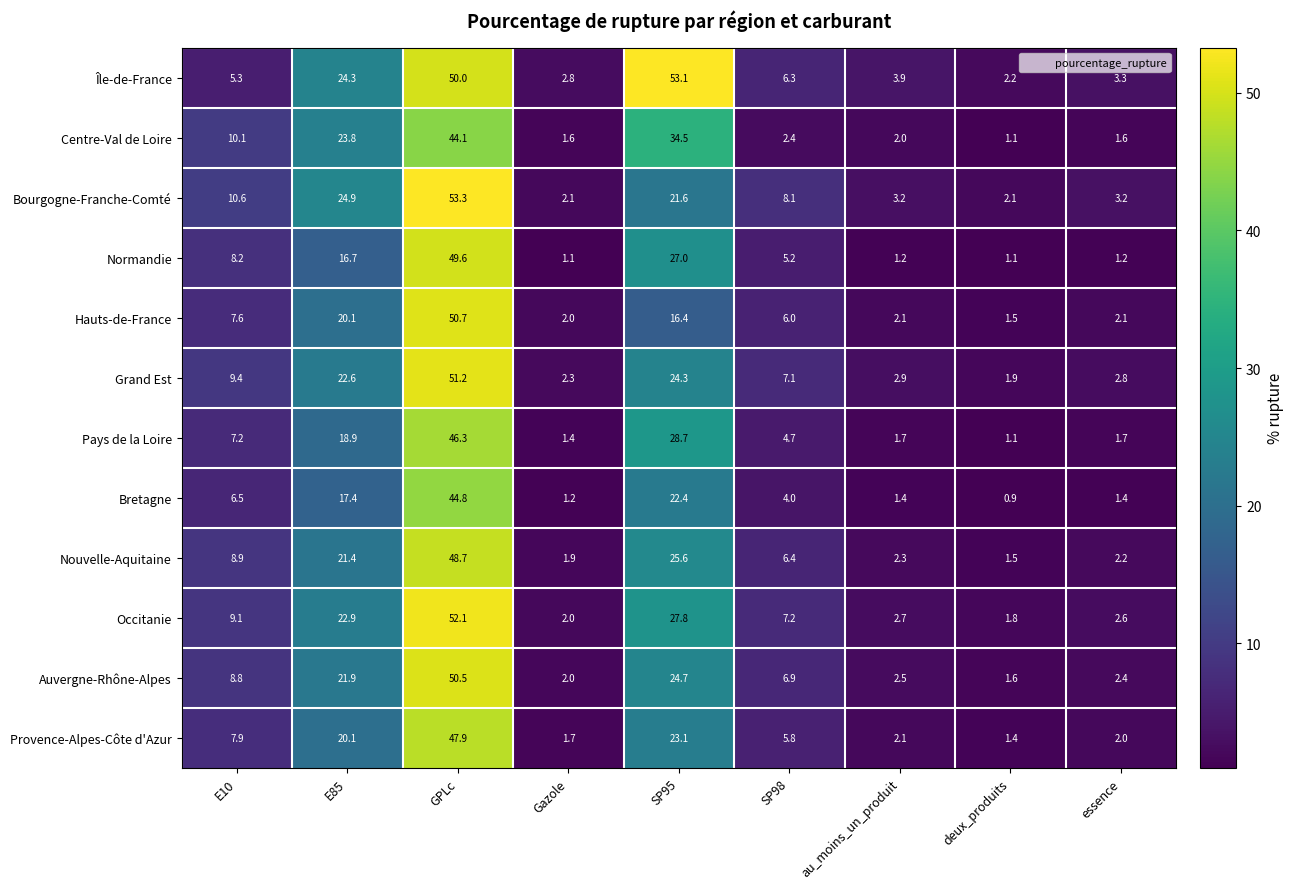

At how many categories does at least one series exceed 21?

3